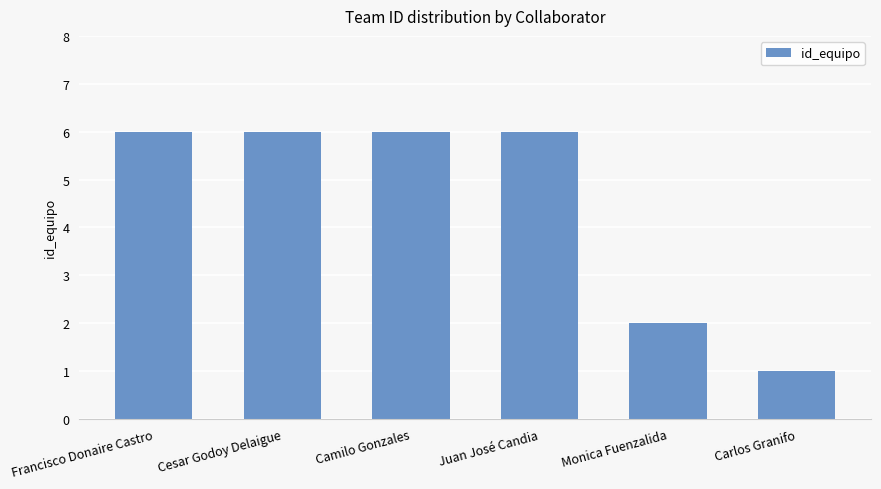

Are the bars horizontal?

No